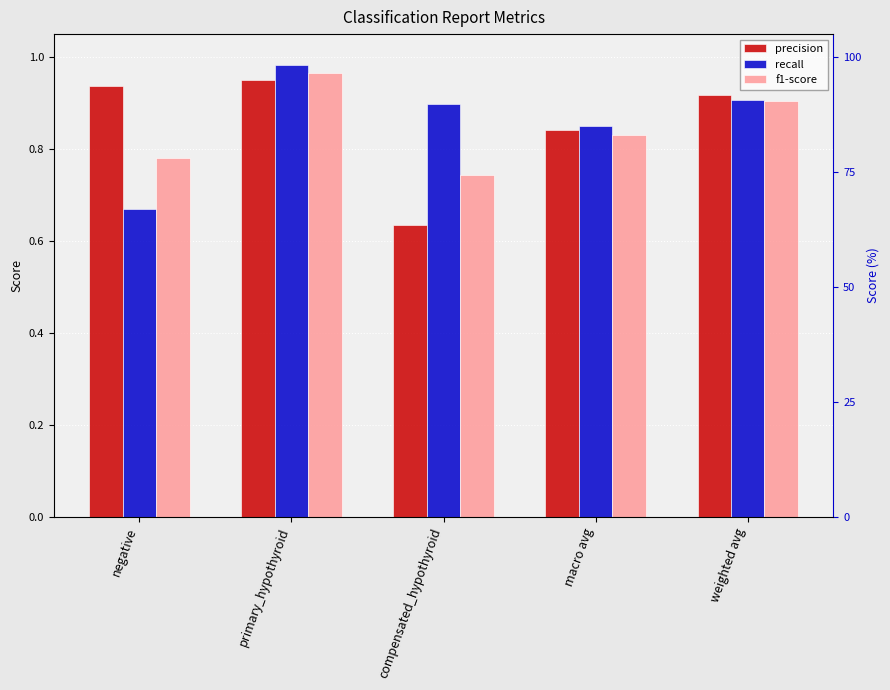

What position from the left is macro avg?

4